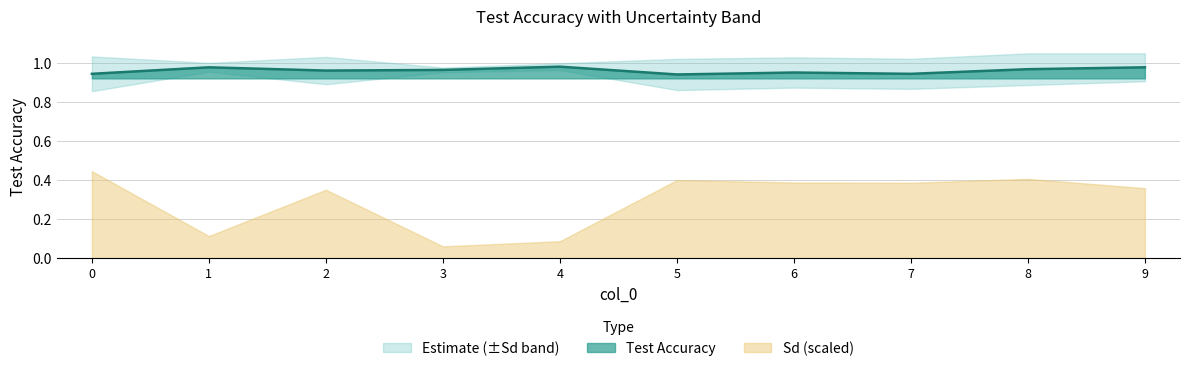

Reading left to right, what are all the values shown in this chart?

0=0.9	1=1.0	2=1.0	3=1.0	4=1.0	5=0.9	6=0.9	7=0.9	8=1.0	9=1.0